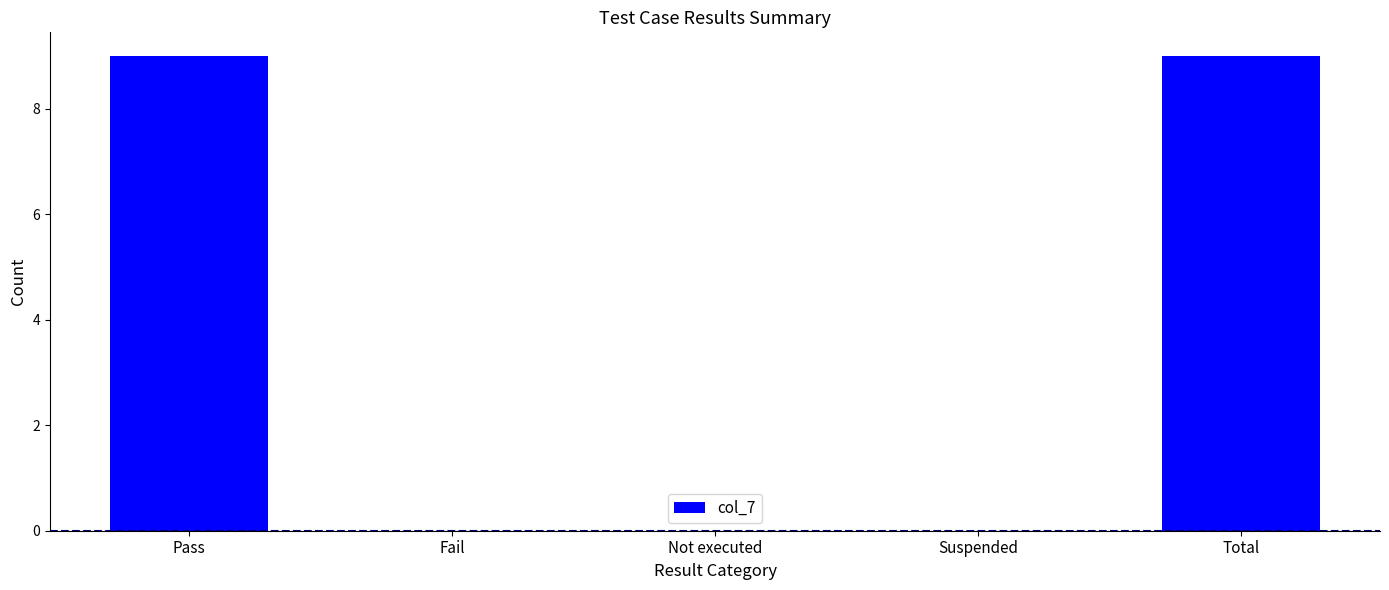

What is the greatest value displayed?

9